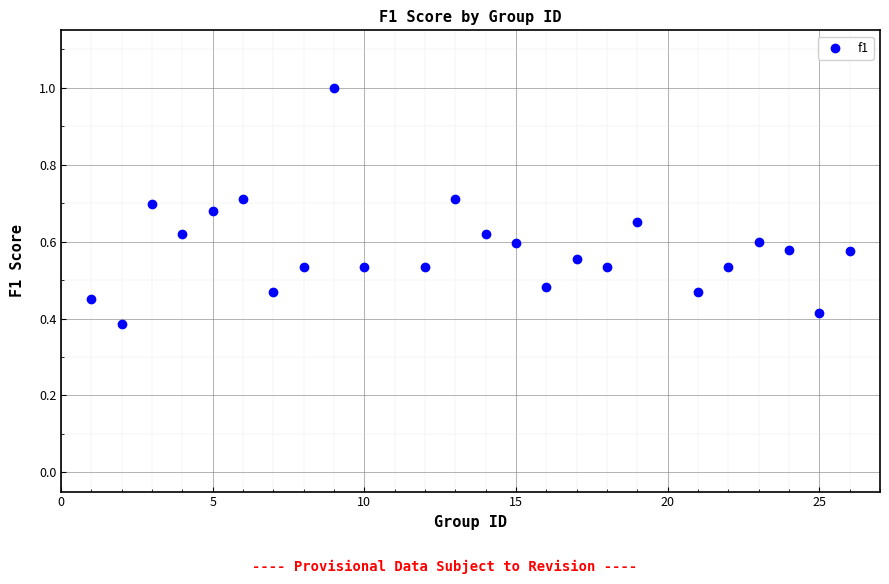

What is the range of X values (max minus min)?

25.0